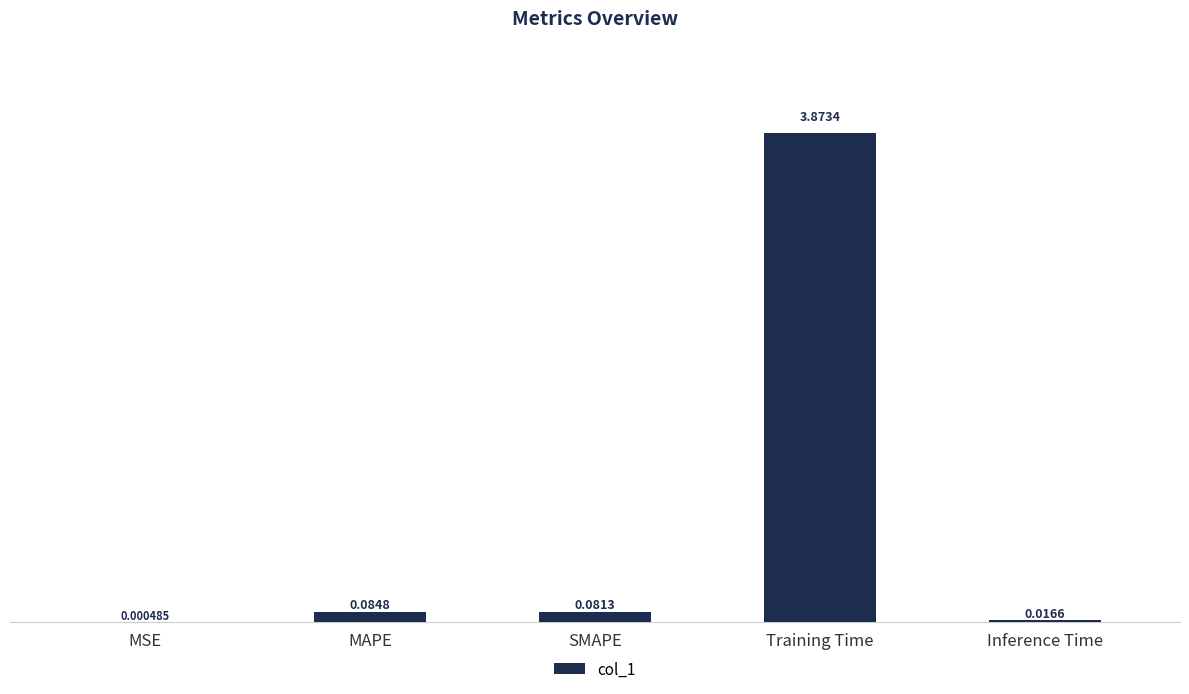

Are the bars grouped side by side (vs. stacked)?

No